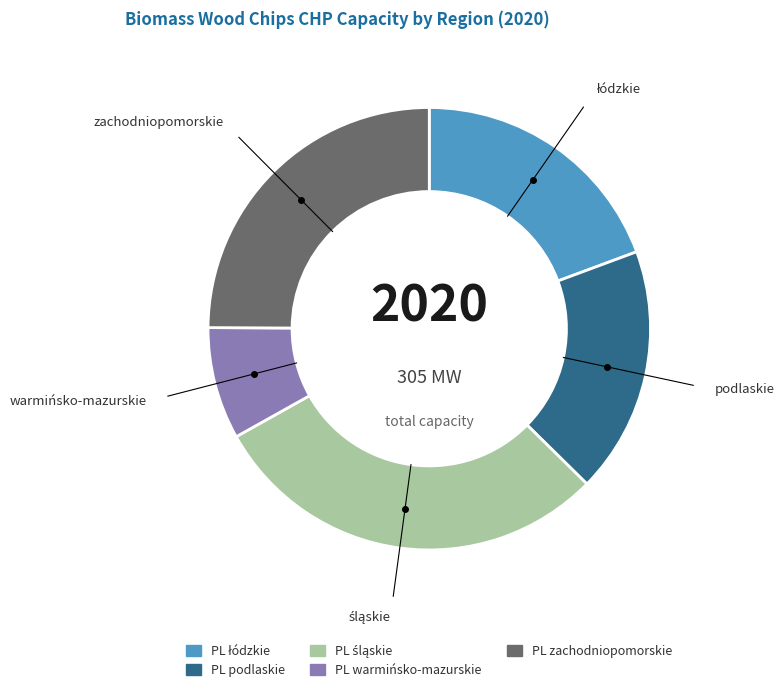

How many slices are in this pie chart?

5